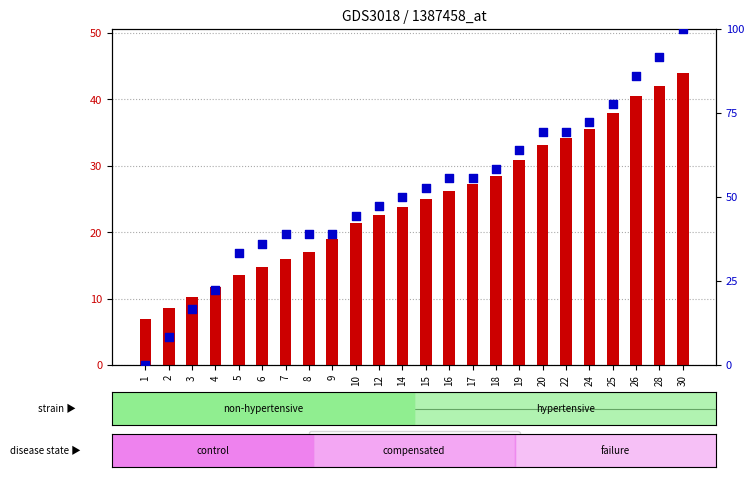

Which series has the largest total across all categories?

percentile rank within the sample